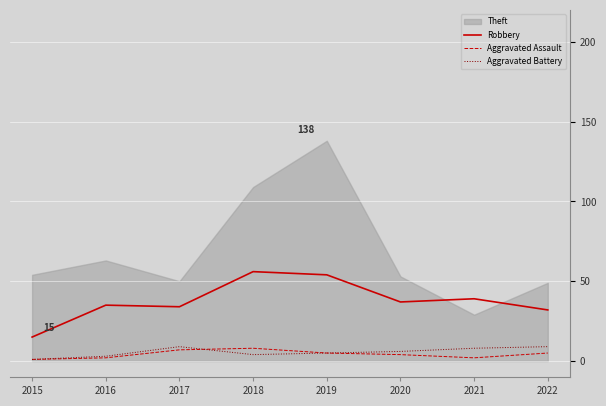

True or false: Aggravated Battery and Robbery cross at least once.

False